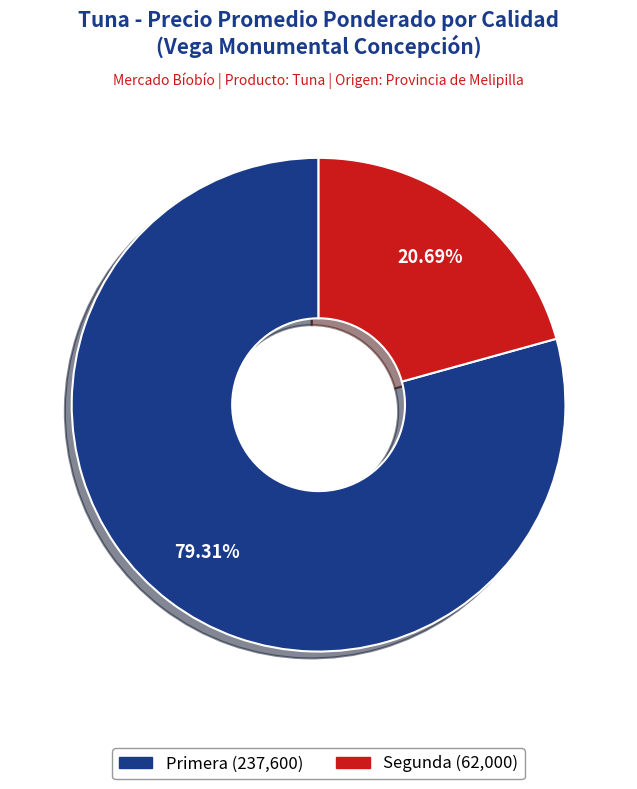

Do Segunda and Primera together represent more than half of the pie?

Yes